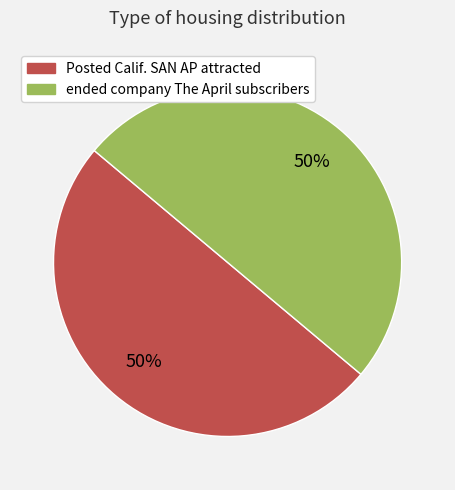

Count the number of slices in the pie.

2